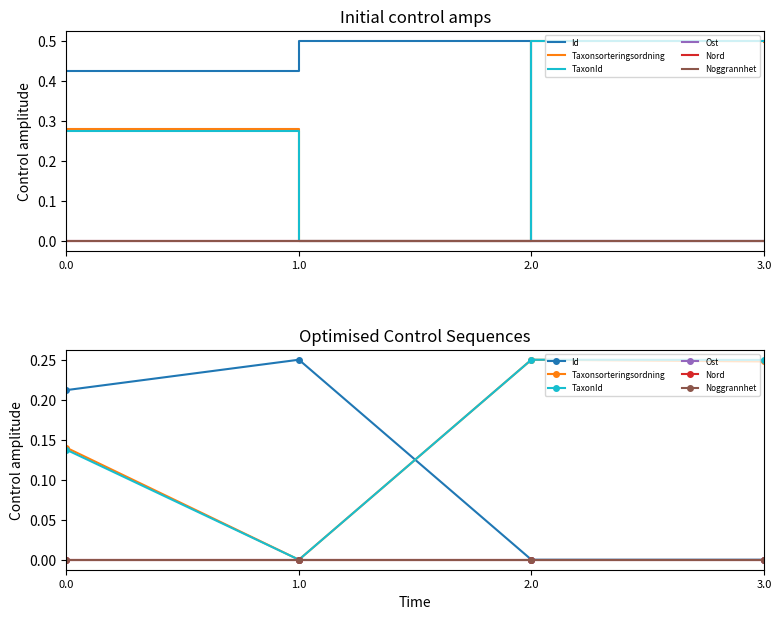

At which category does the chart reach its peak across all series?

1.0